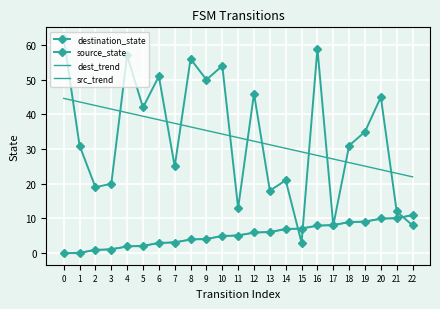

Which series ends up on top after the final intersection of destination_state and source_state?

source_state